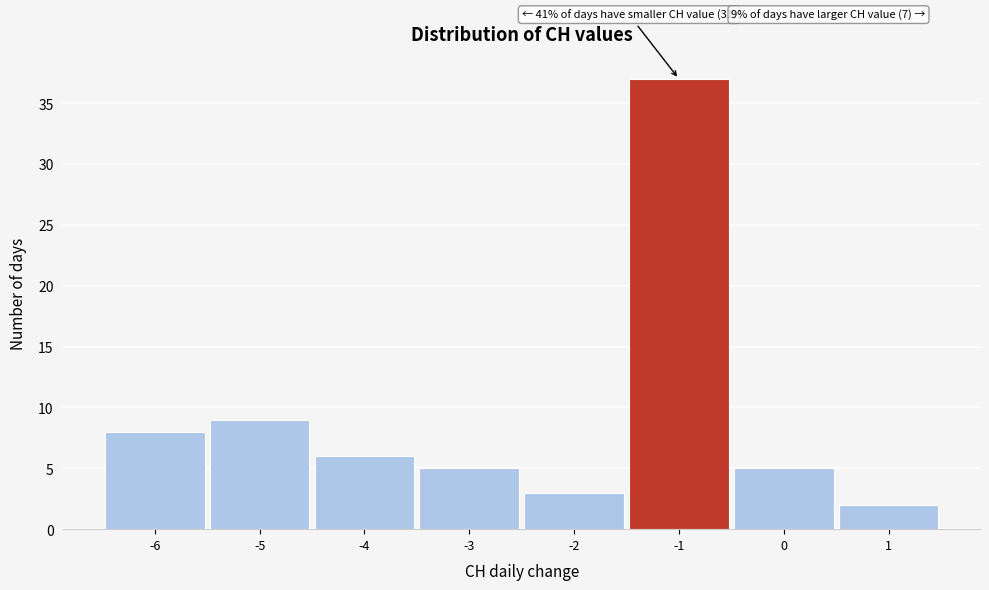

Over which range of the x-axis is the bar tallest?

-1.5 to -0.5